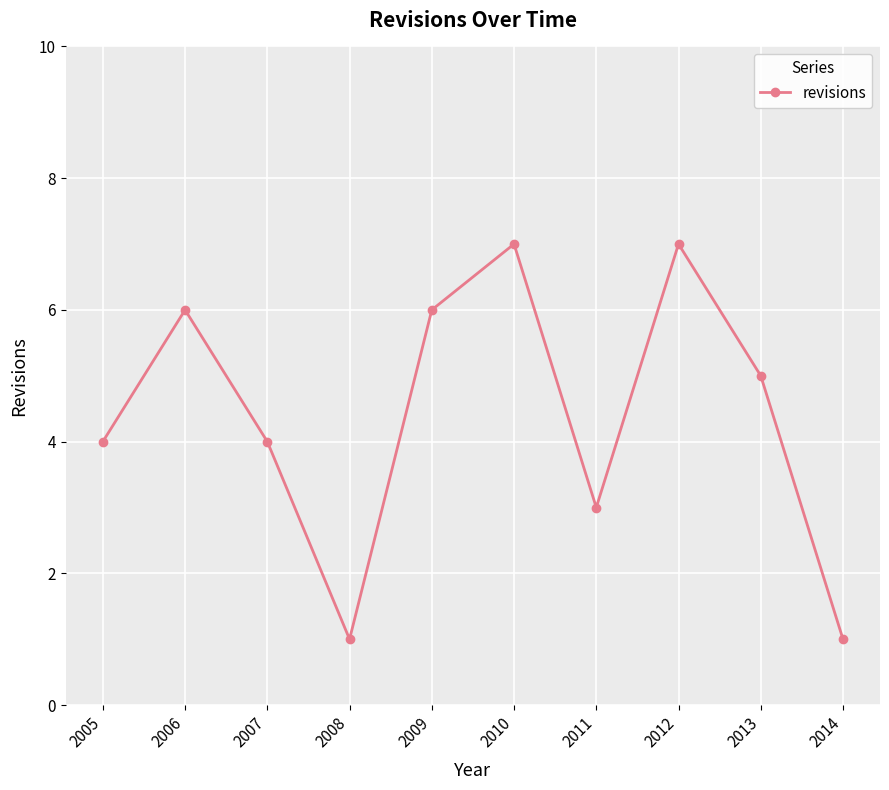

What is the average value?

4